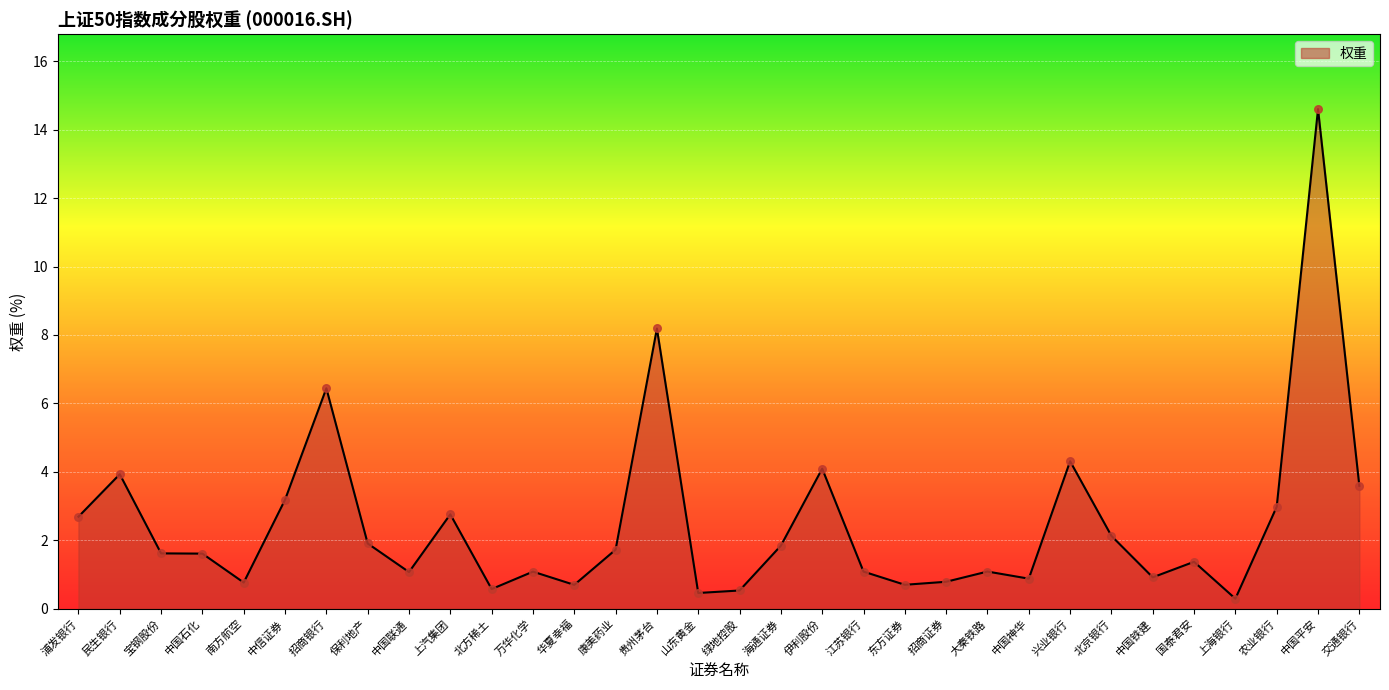

Which has a higher value, 招商银行 or 中国铁建?

招商银行